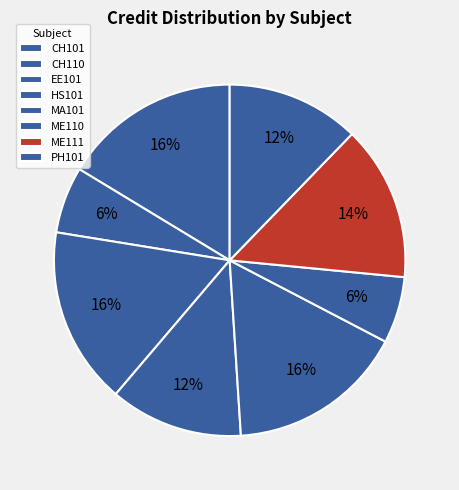

Which category has the smallest portion of the pie?

CH110